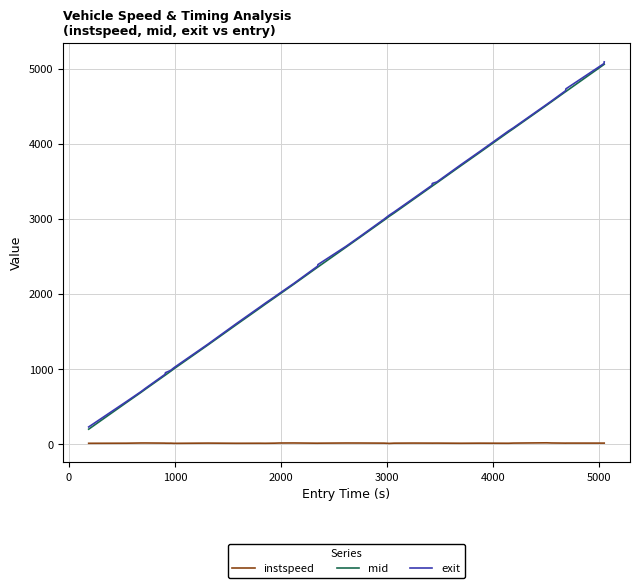

What is the greatest value displayed?

5088.3